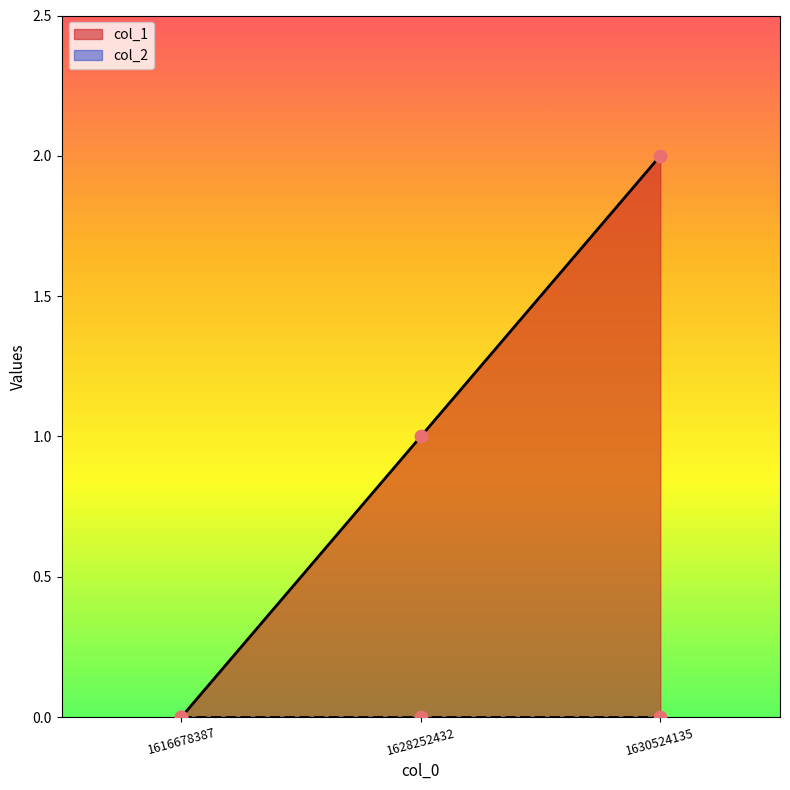

What is the change in value from 1616678387 to 1628252432?

+1